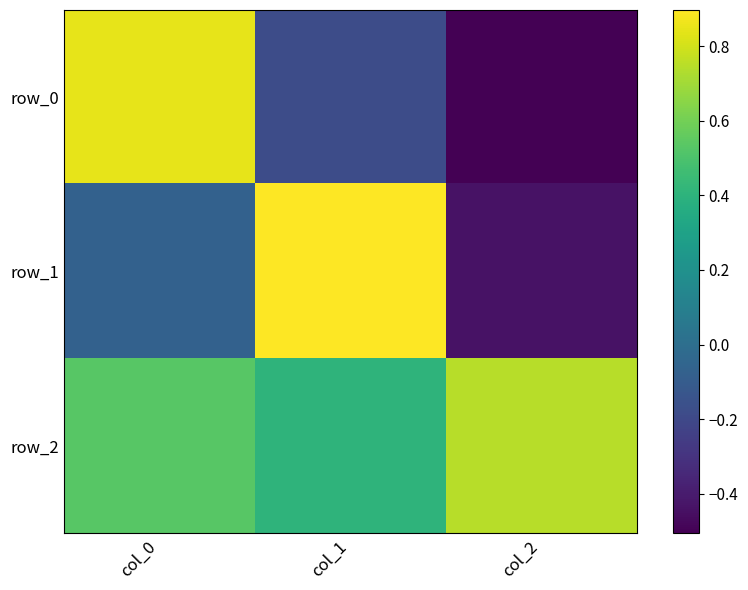

Rank the categories by row_2 value from lowest to highest.

col_1, col_0, col_2